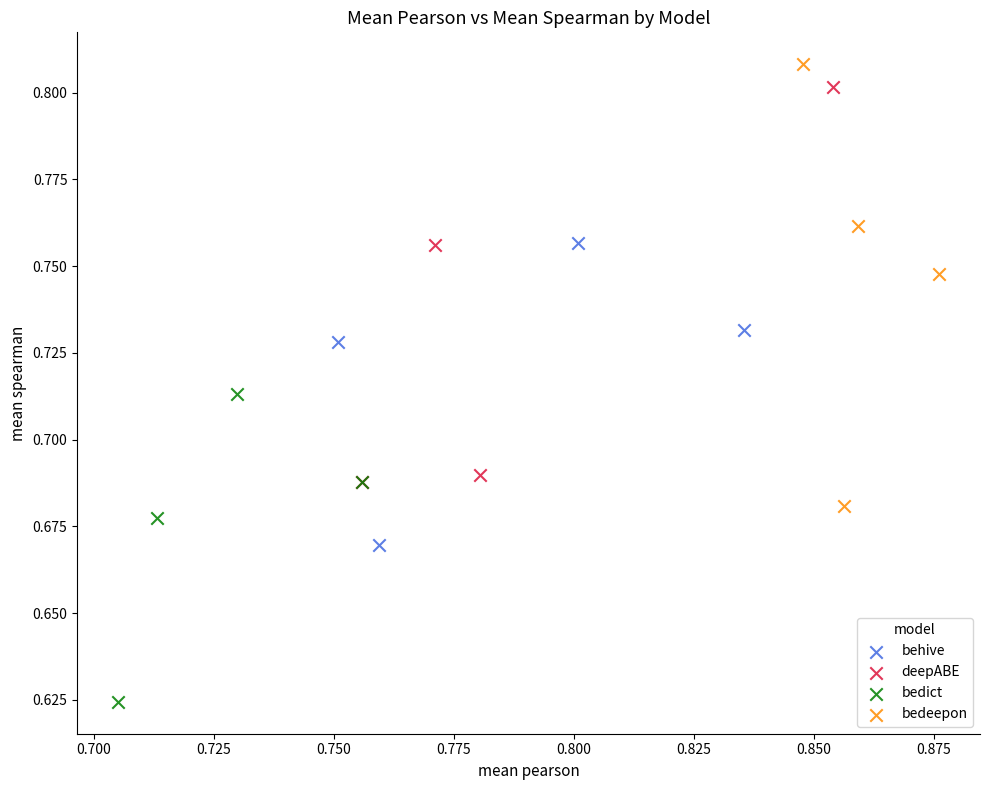

Which series has the widest spread of Y values?

bedeepon